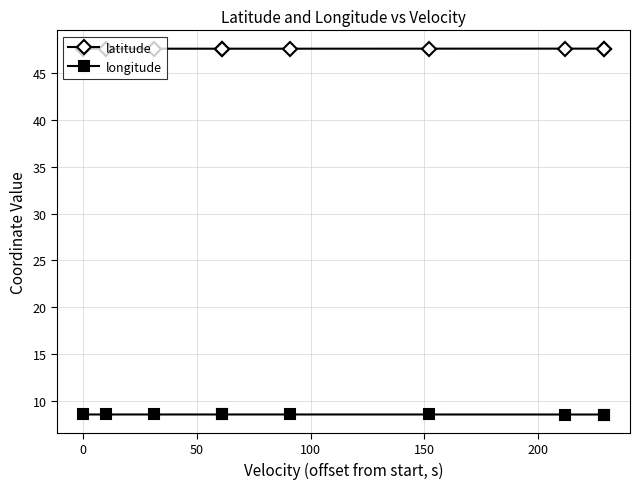

True or false: latitude and longitude cross at least once.

False